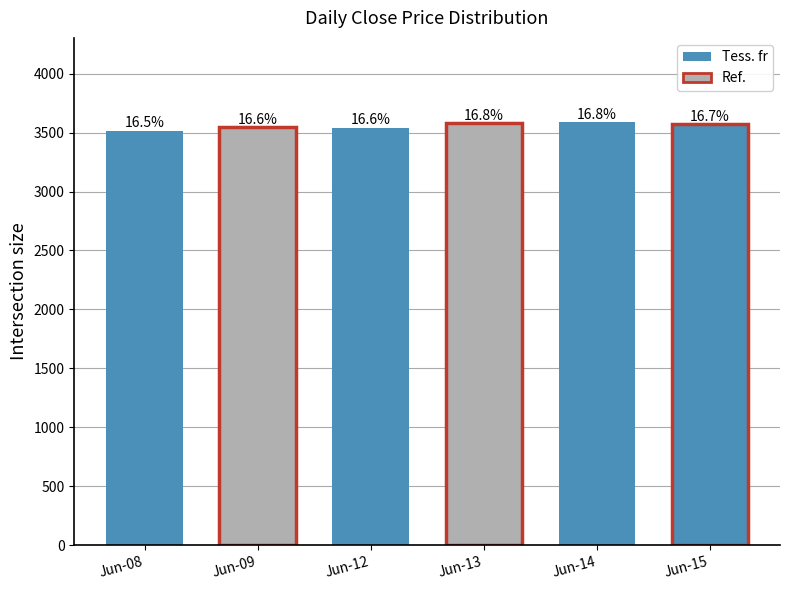

True or false: the data shows 6276.6 at Jun-09.

False